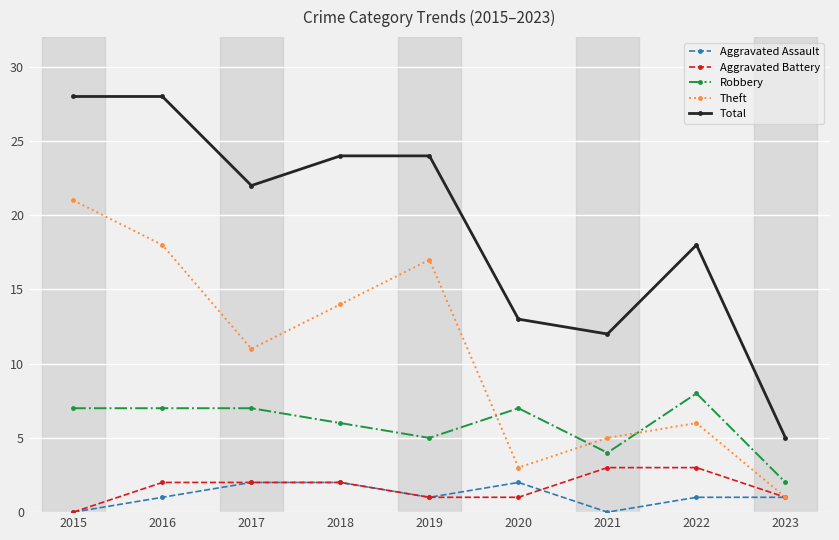

At how many categories does at least one series exceed 14?

6